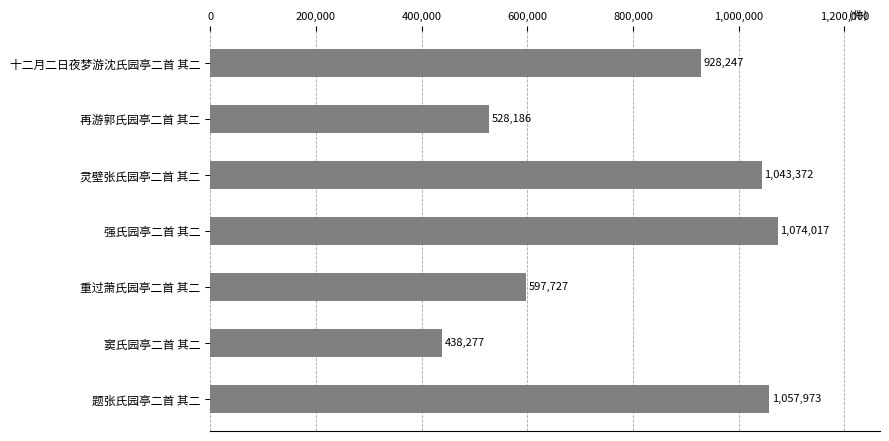

What position from the bottom is 题张氏园亭二首 其二?

1